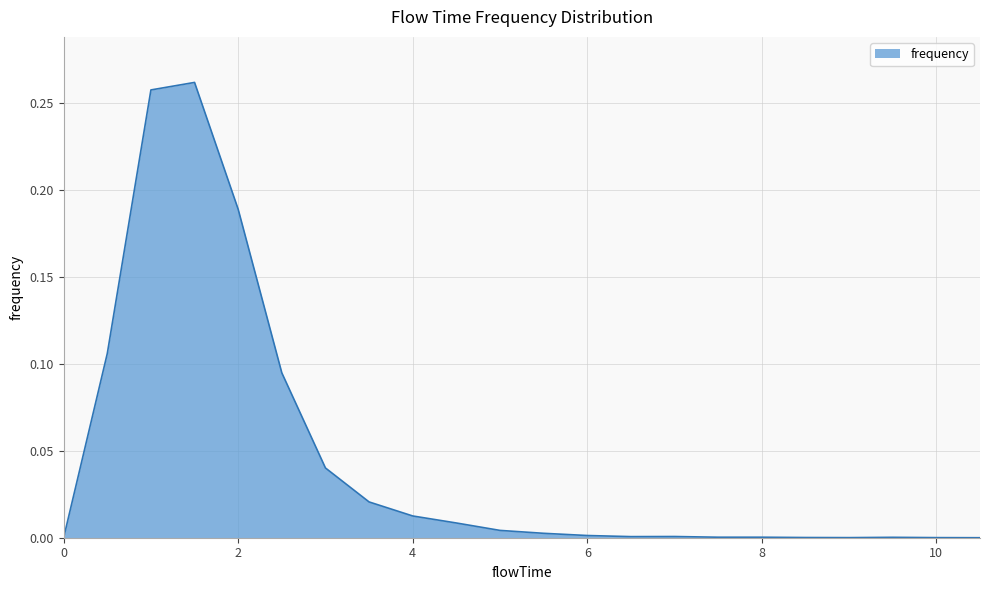

How many lines are shown in the chart?

1